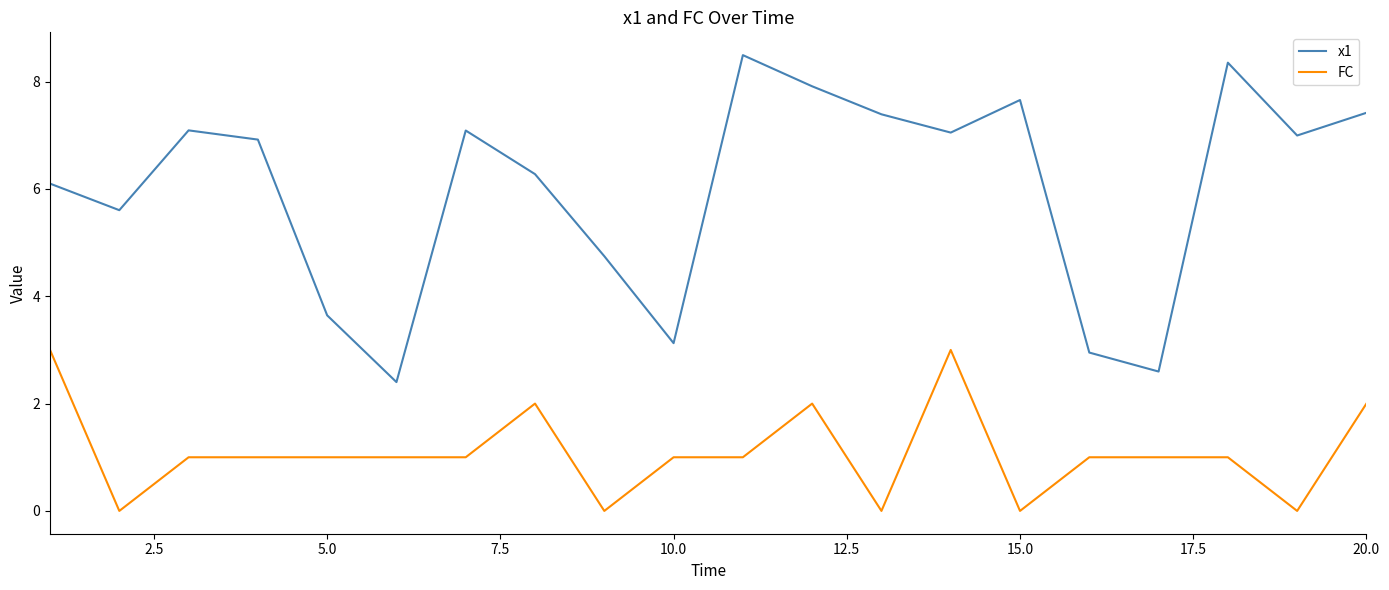

What is the difference between the maximum and second lowest values in the x1 series?

5.9